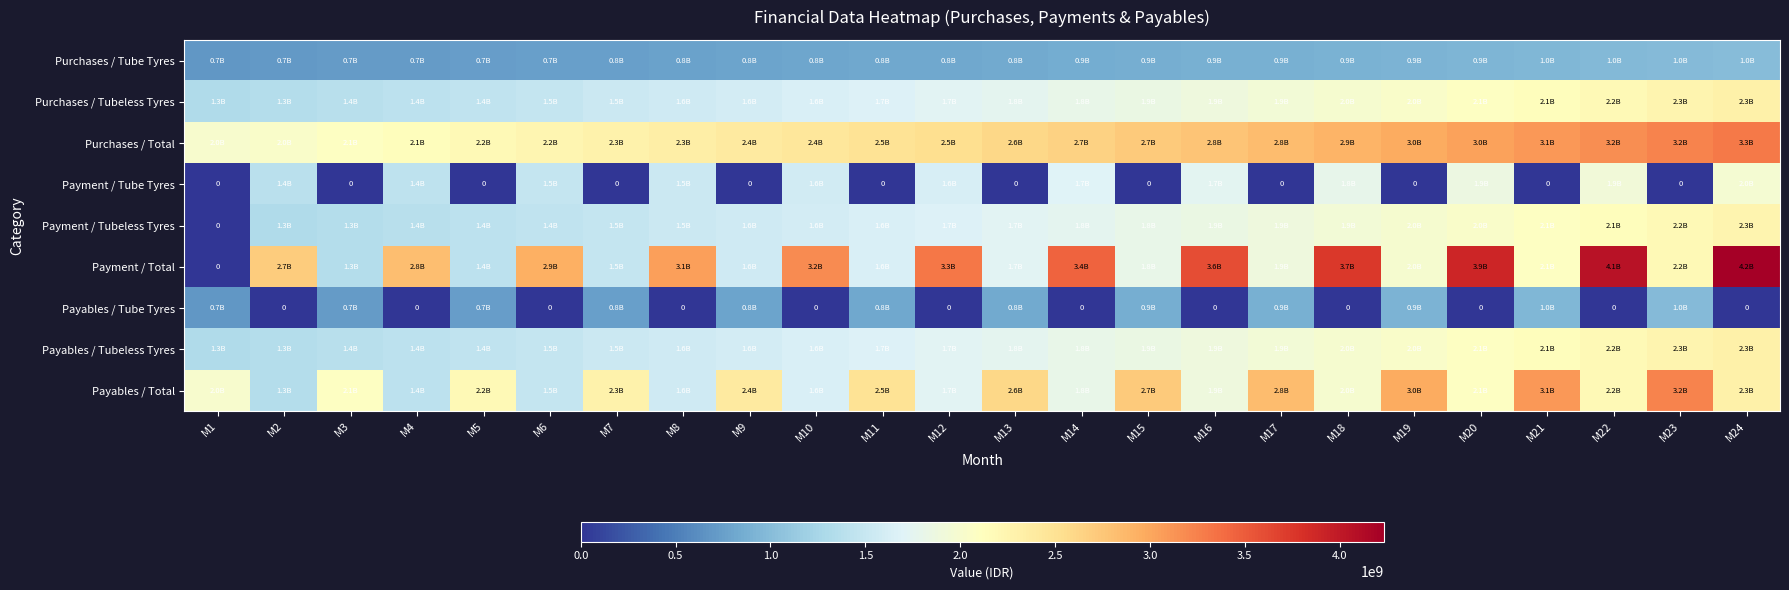

At which category is the sum across all series the highest?

M24